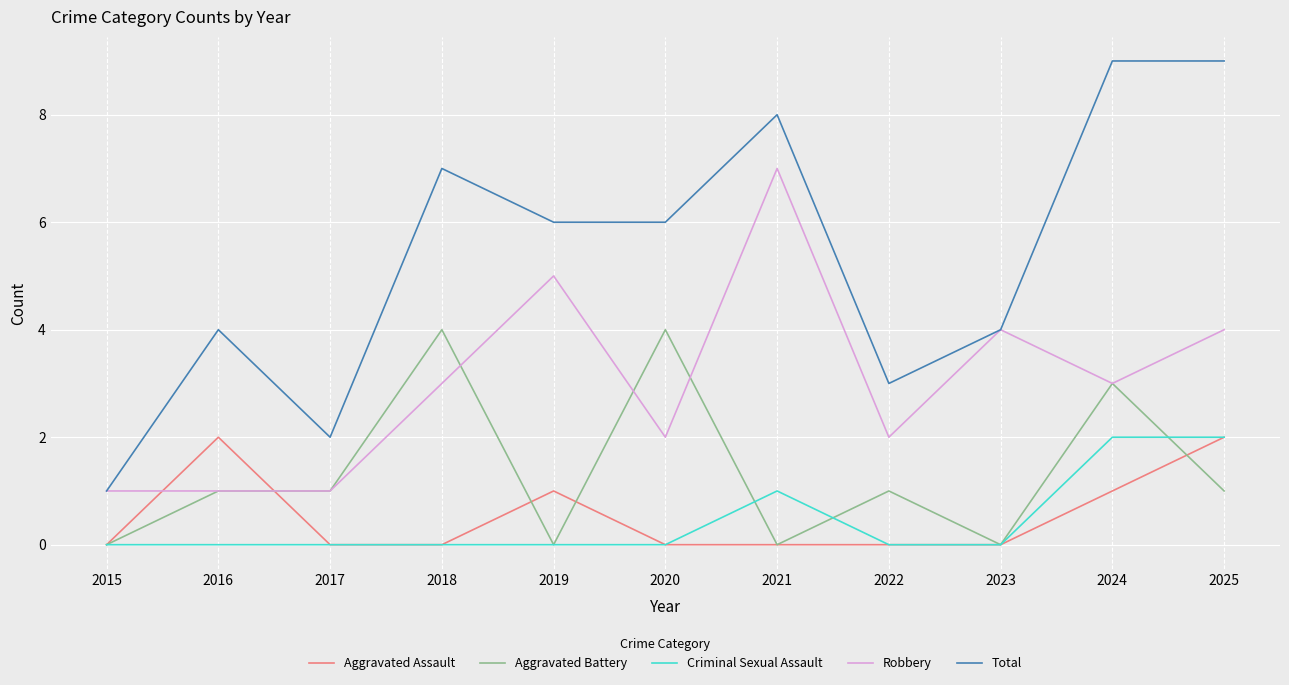

What is the greatest value displayed?

9